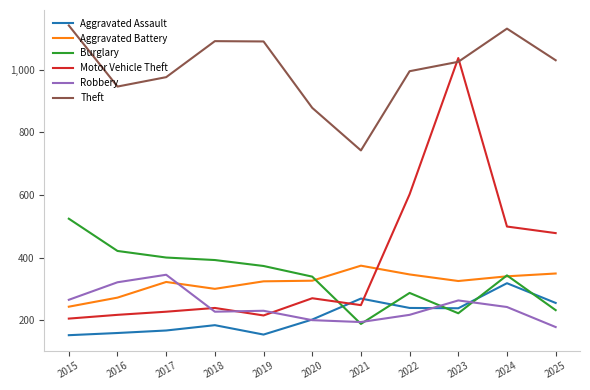

How many values in the Robbery series are below 230?

5